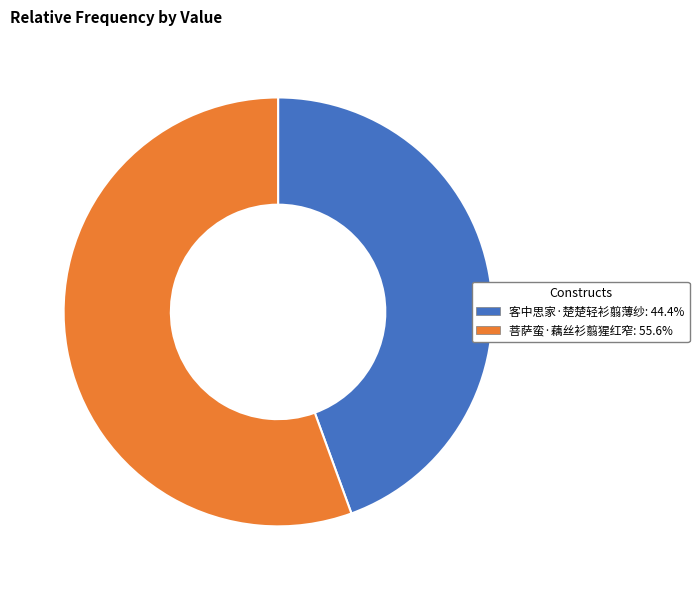

Which slice is the largest?

菩萨蛮·藕丝衫翦猩红窄